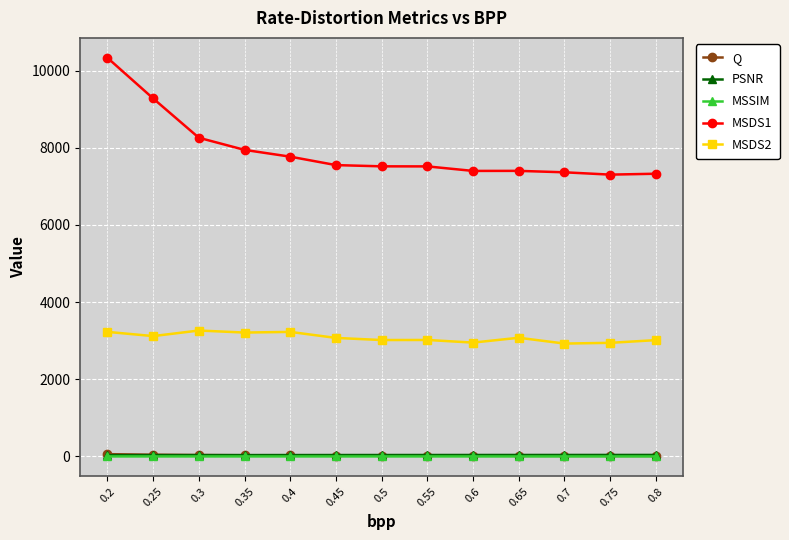

What is the highest value of the MSDS1 series?

10328.9